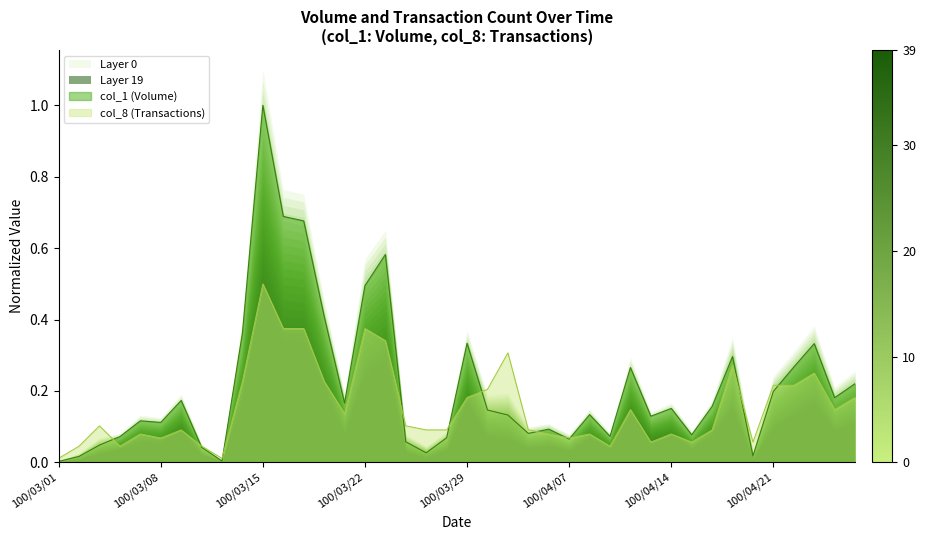

The col_8 (Transactions) series shows 0.0 at 100/03/08. True or false?

False